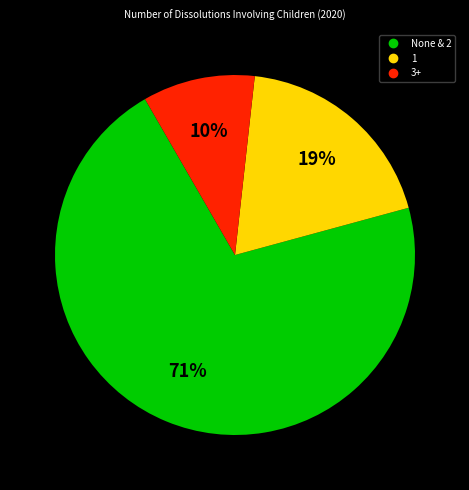

How many segments does this pie chart have?

3